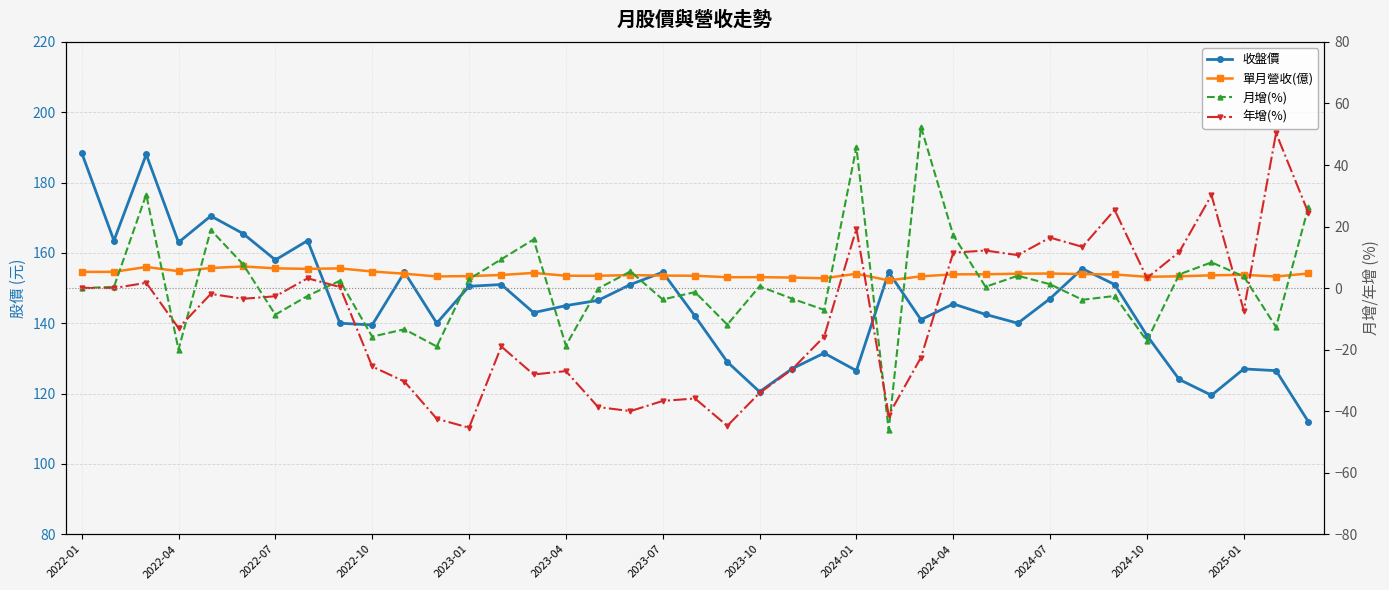

What are all the series names shown in the legend?

收盤價, 單月營收(億), 月增(%), 年增(%)